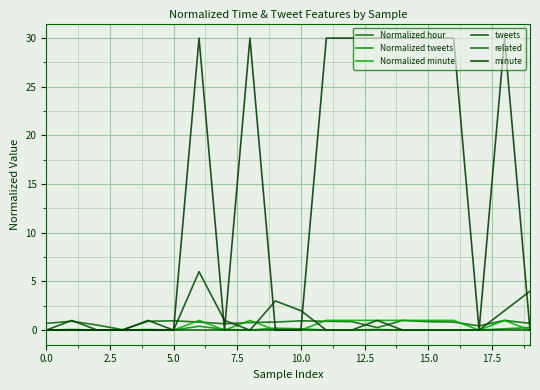

True or false: minute has more than 0 interior local peaks.

True